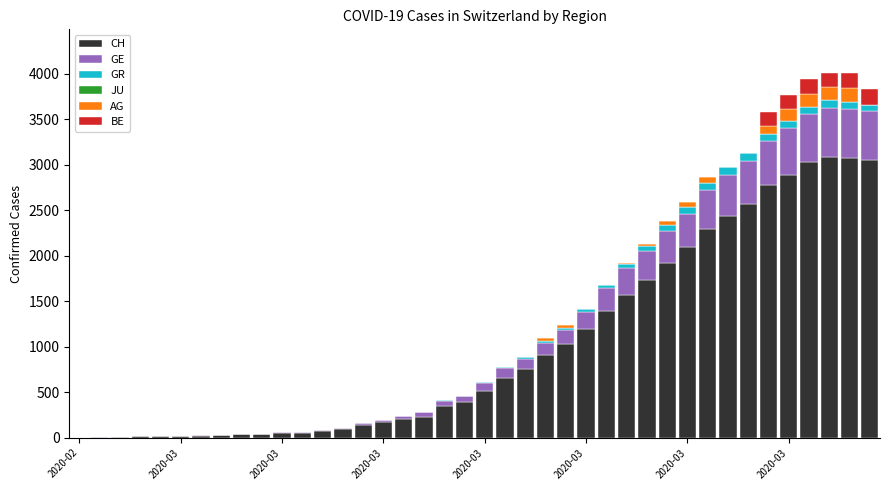

How many categories are shown in the chart?

40